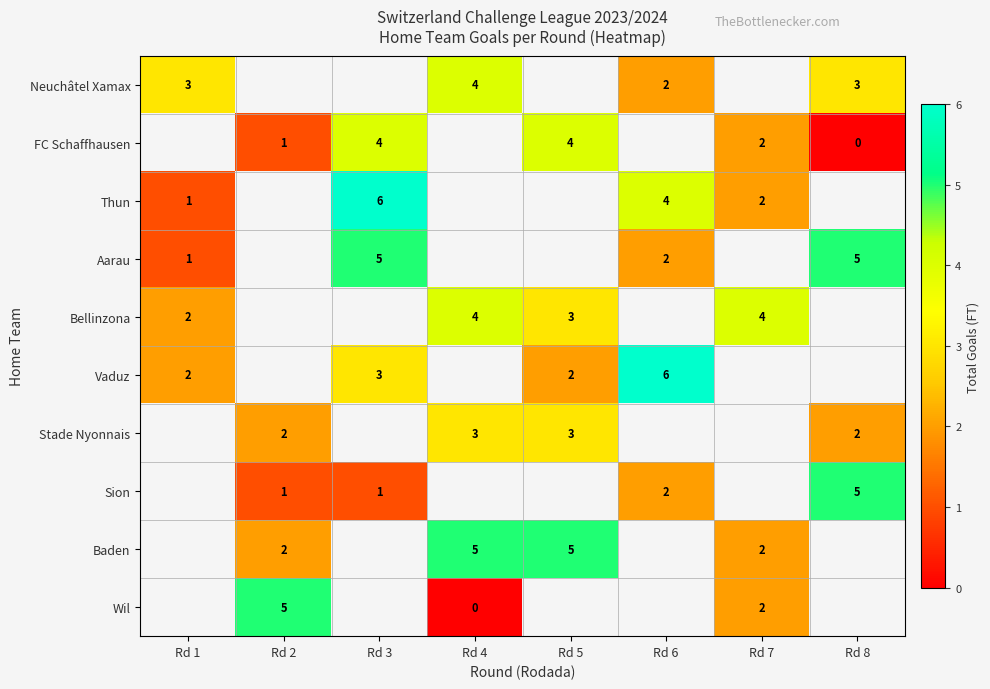

How many data points does each series have?

8